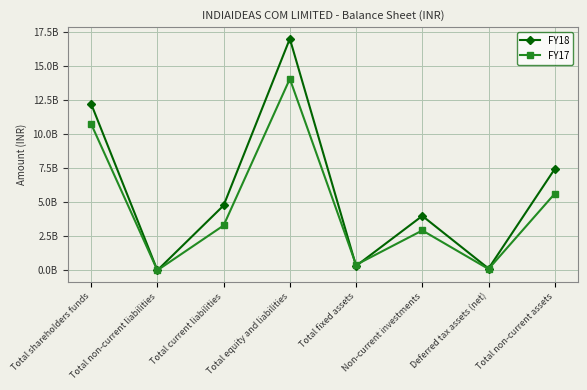

How many intersections are there between FY17 and FY18?

4